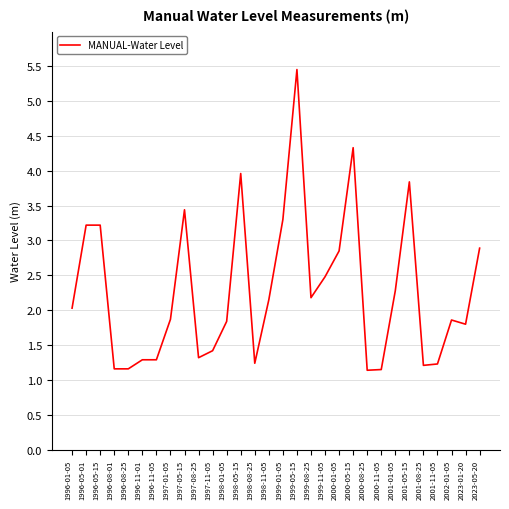

At which label does the data first exceed 2?

1996-01-05